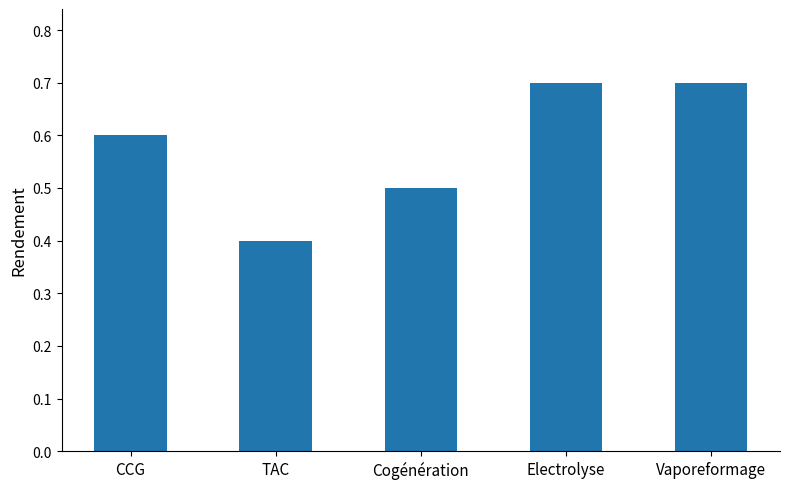

Between TAC and CCG, which is larger?

CCG